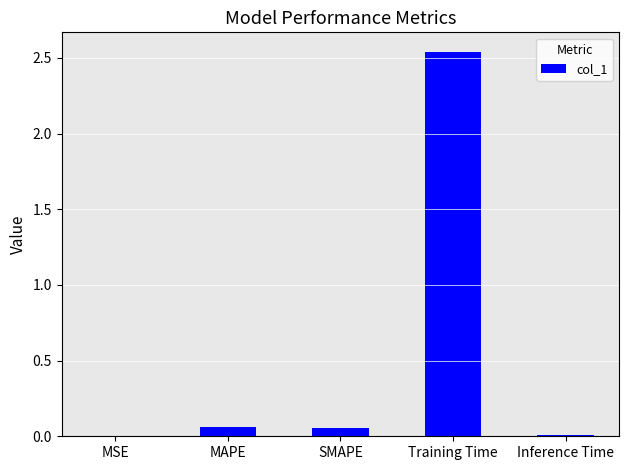

Is it true that the value at Training Time is 1.5?

False